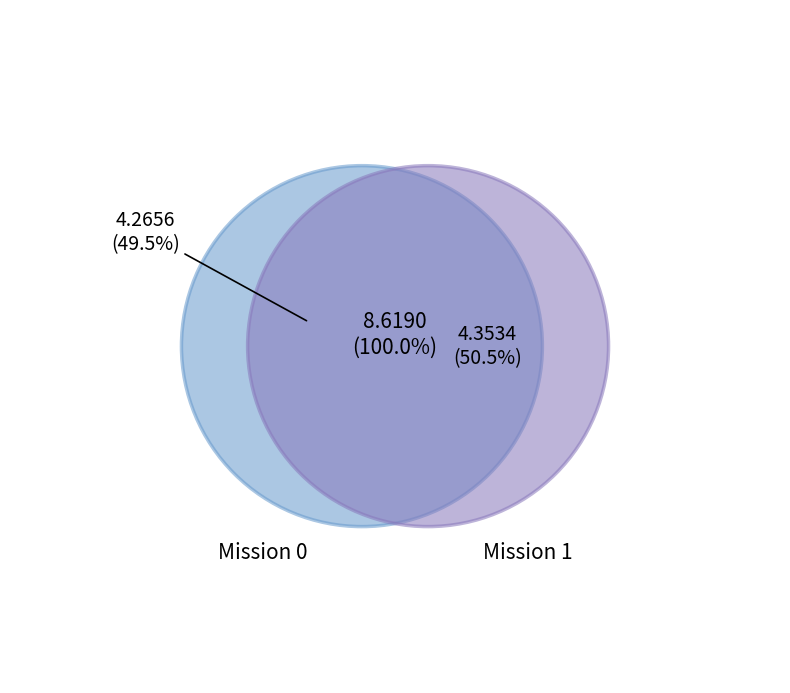

Rank the categories by value from highest to lowest.

1, 0